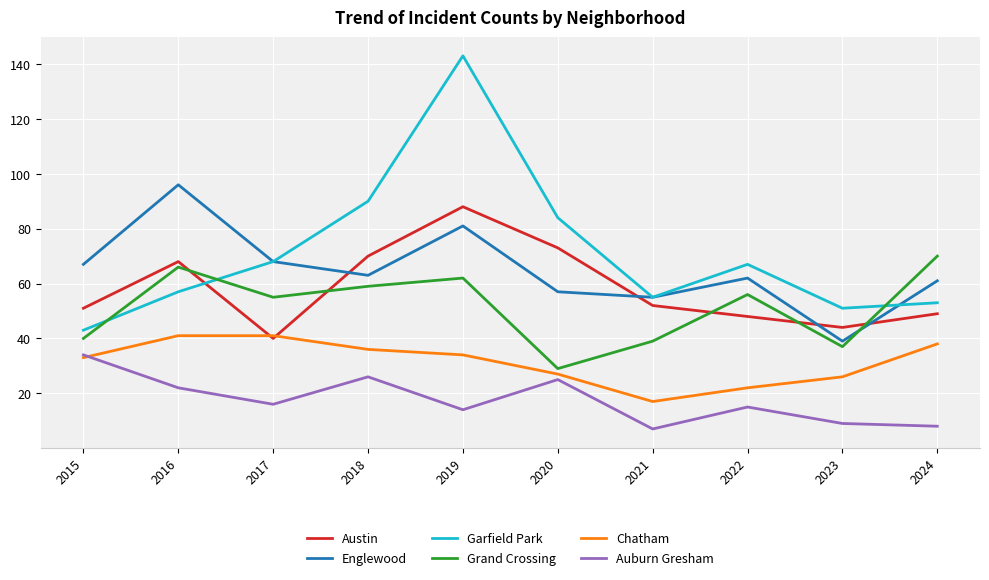

Between 2016 and 2020, which series saw the biggest shift?

Englewood